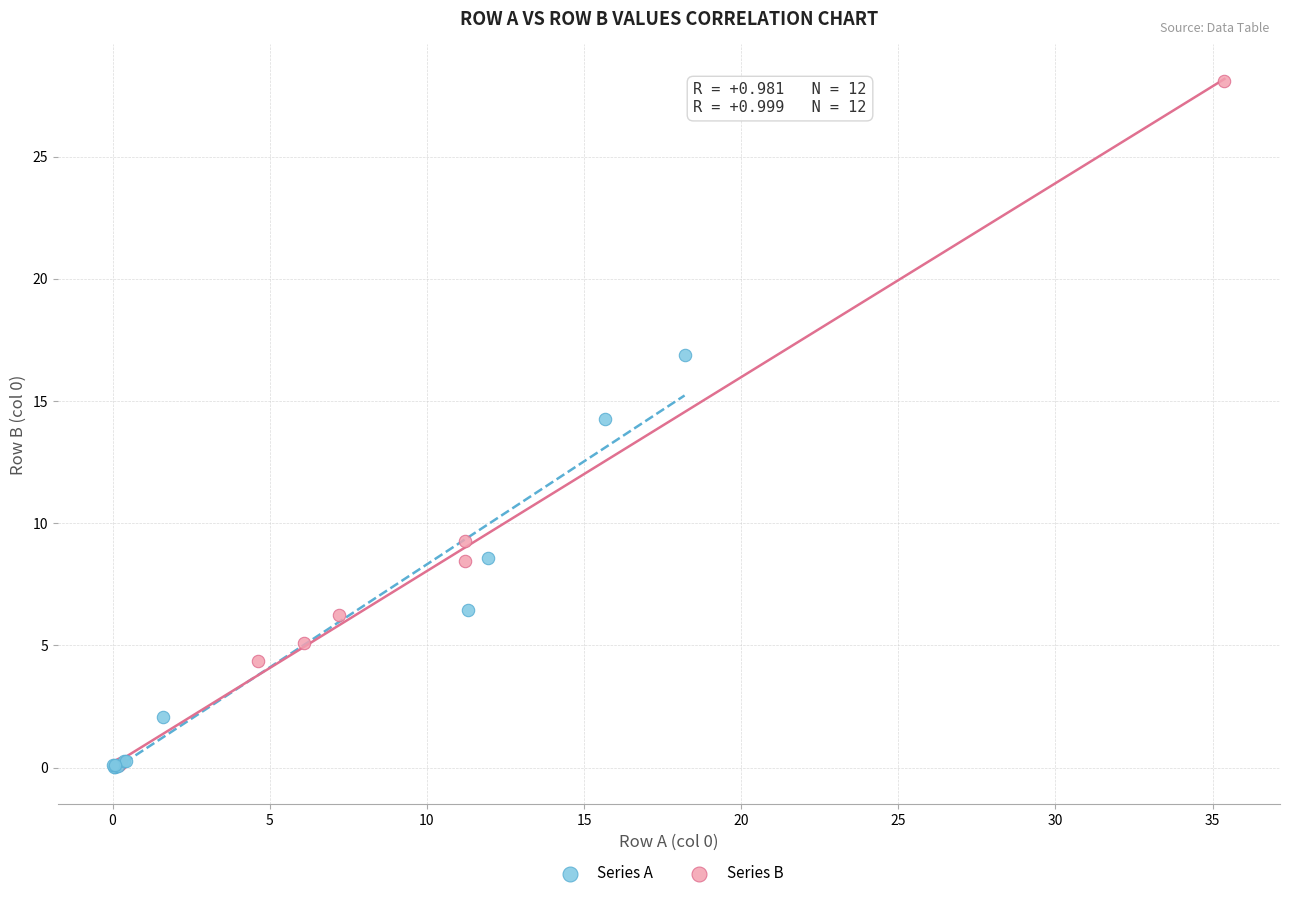

Which series has the widest spread of Y values?

Series B